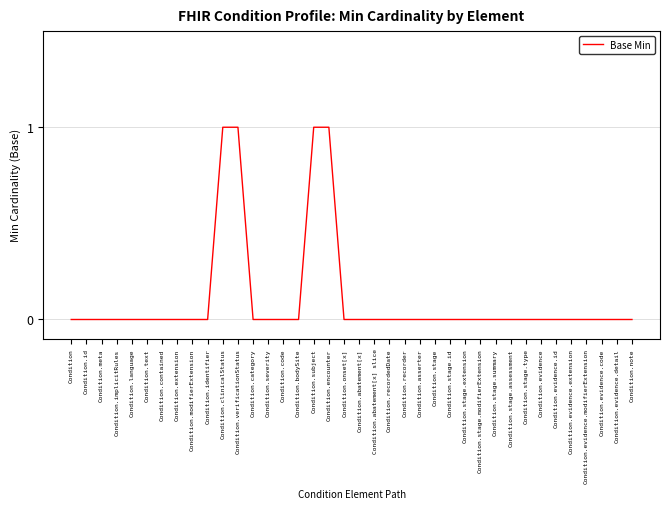

What position from the left is Condition.evidence.code?

36